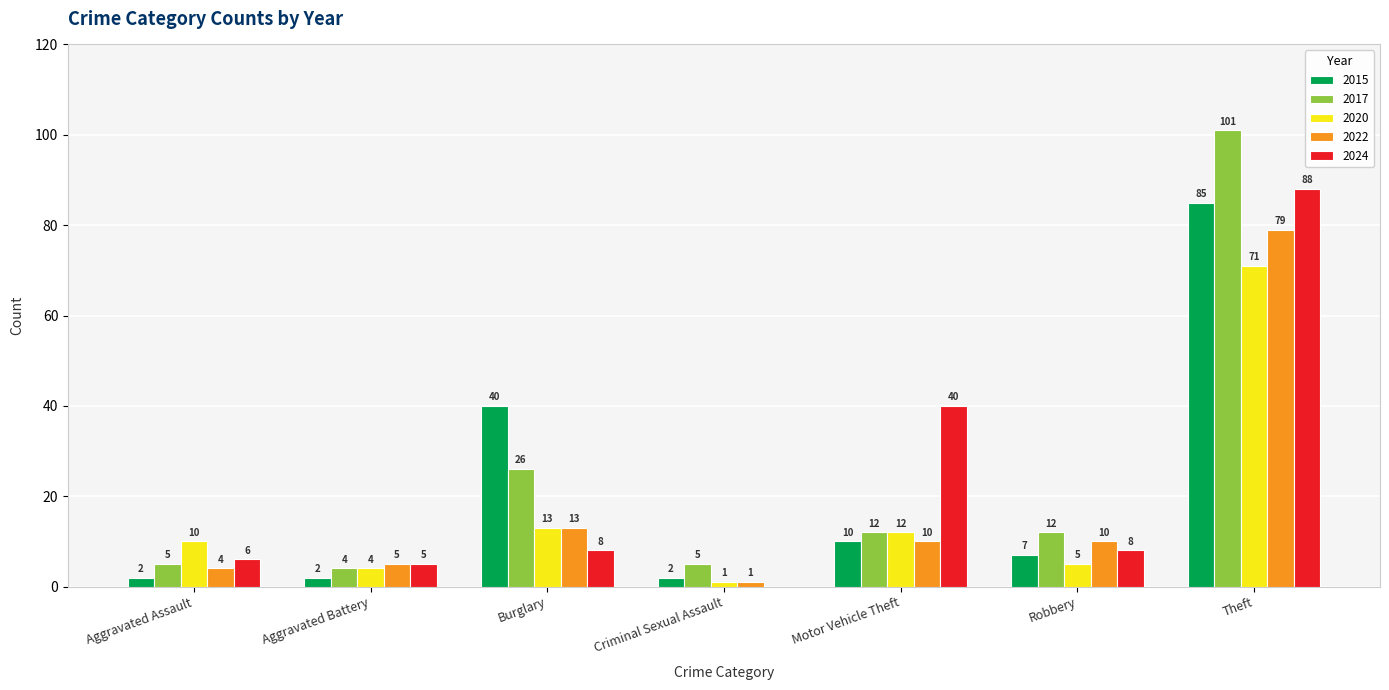

What value does the 2022 series have at Aggravated Assault, to the nearest 5?

5